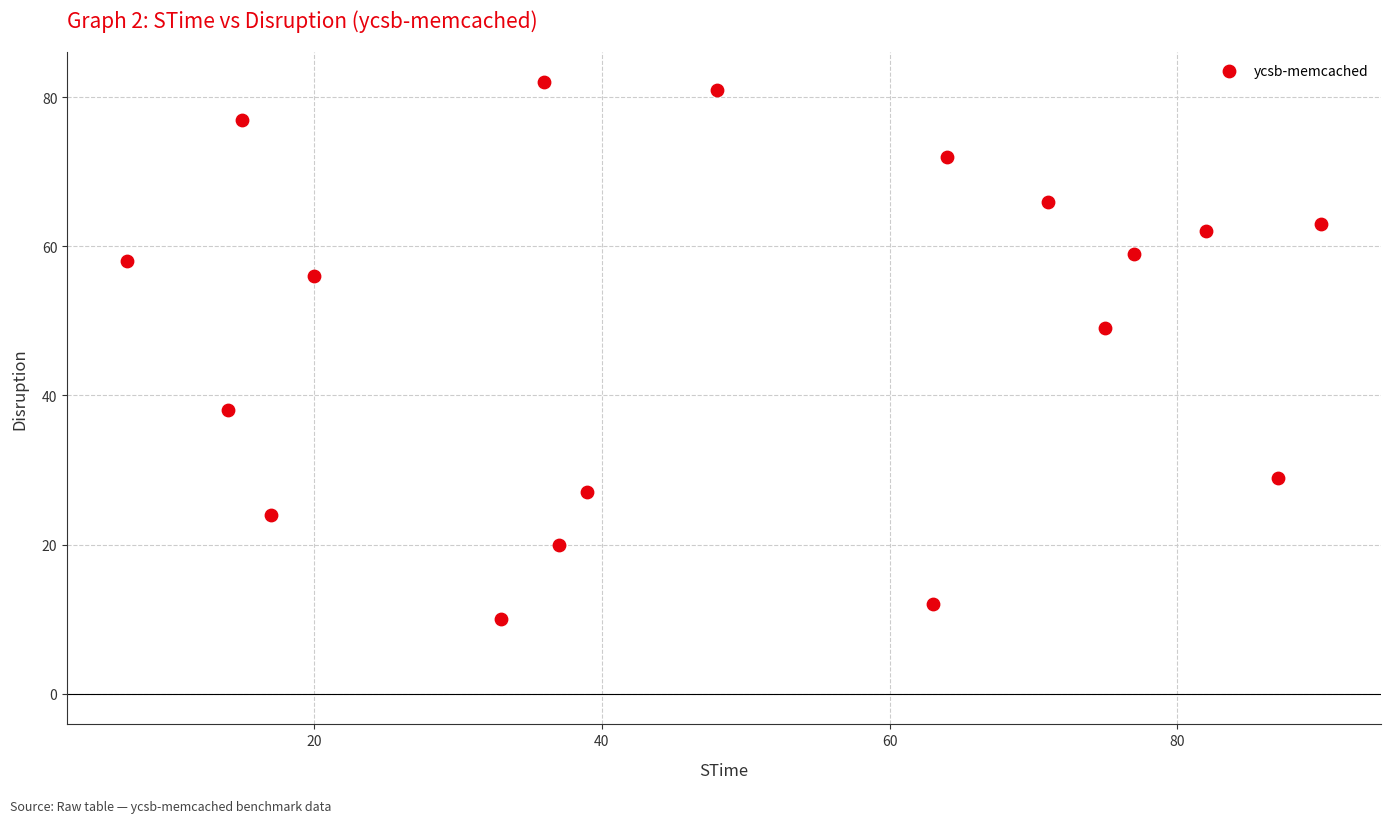

What Y value in the scatter plot is closest to 46?

49